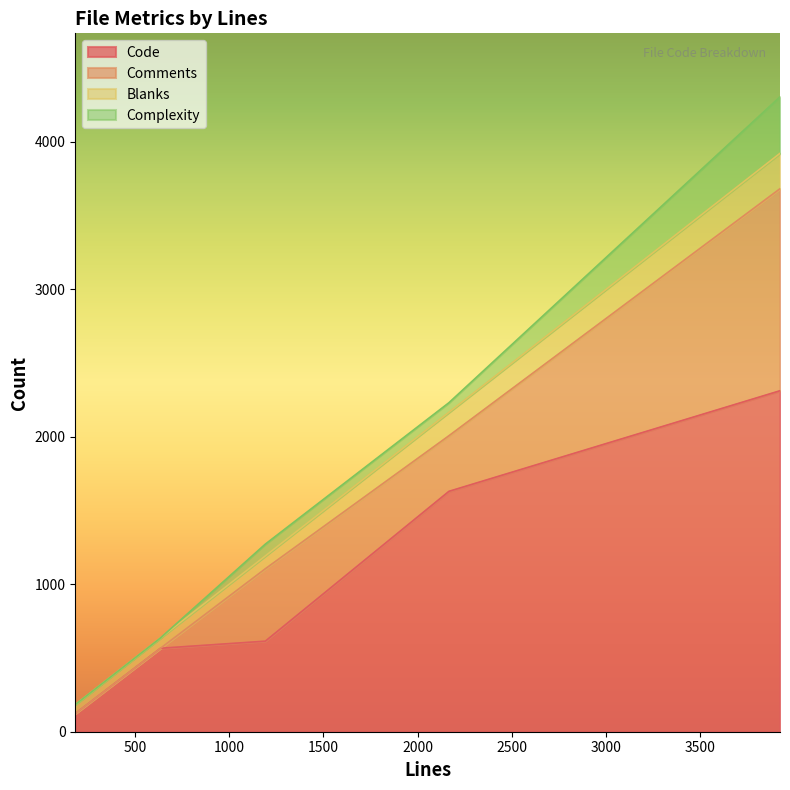

What is the lowest value of the Code series?

123